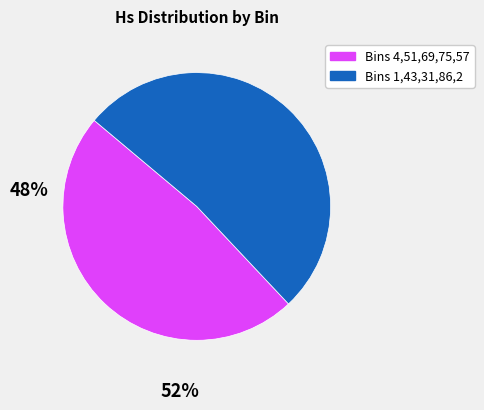

Is there a majority slice in this chart?

Yes